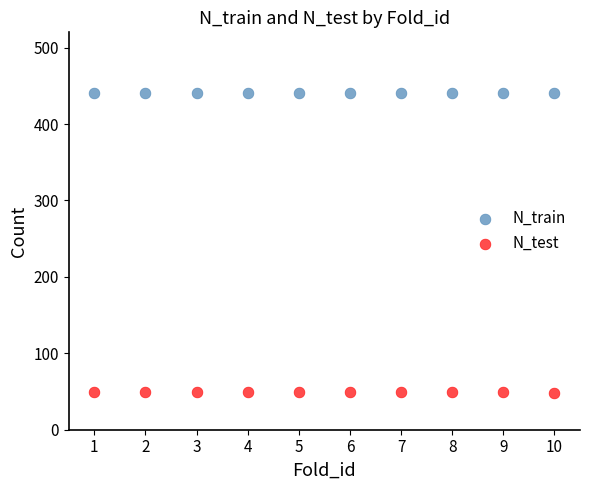

Which series reaches the maximum Y coordinate?

N_train